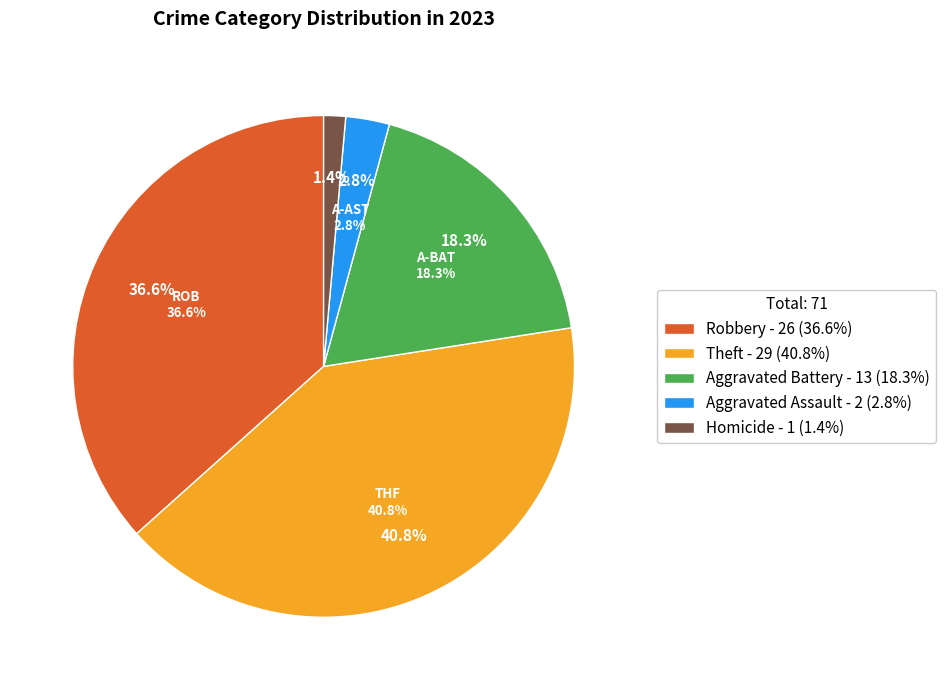

Does Homicide account for over 50% of the chart?

No